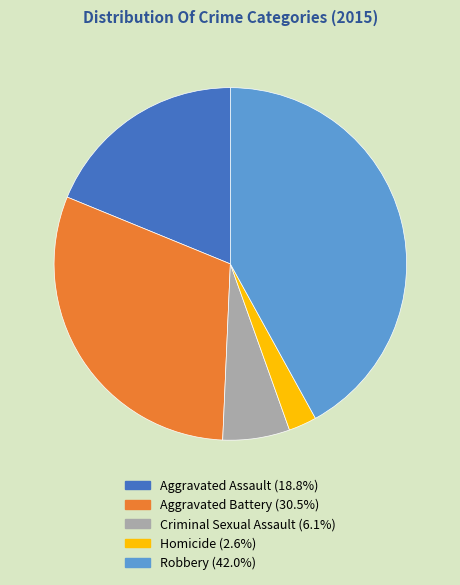

Is Aggravated Assault the majority of the pie?

No